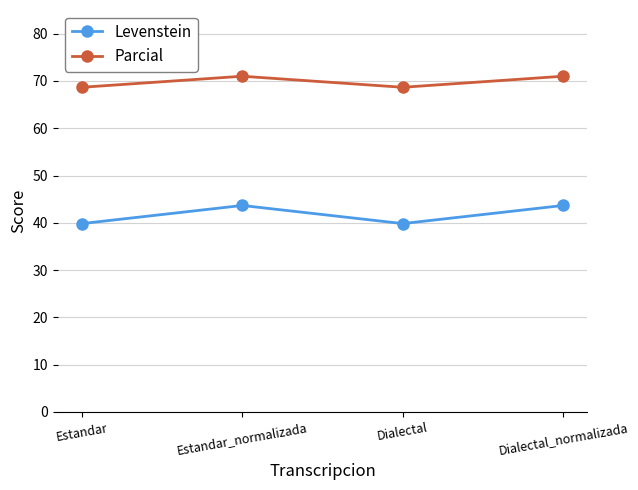

What is the value of the Levenstein point at the 2nd from the left?

43.7